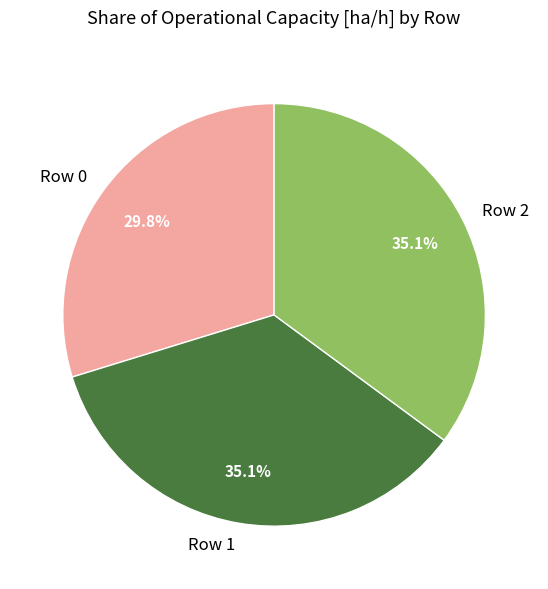

Which slice is the smallest?

Row 0